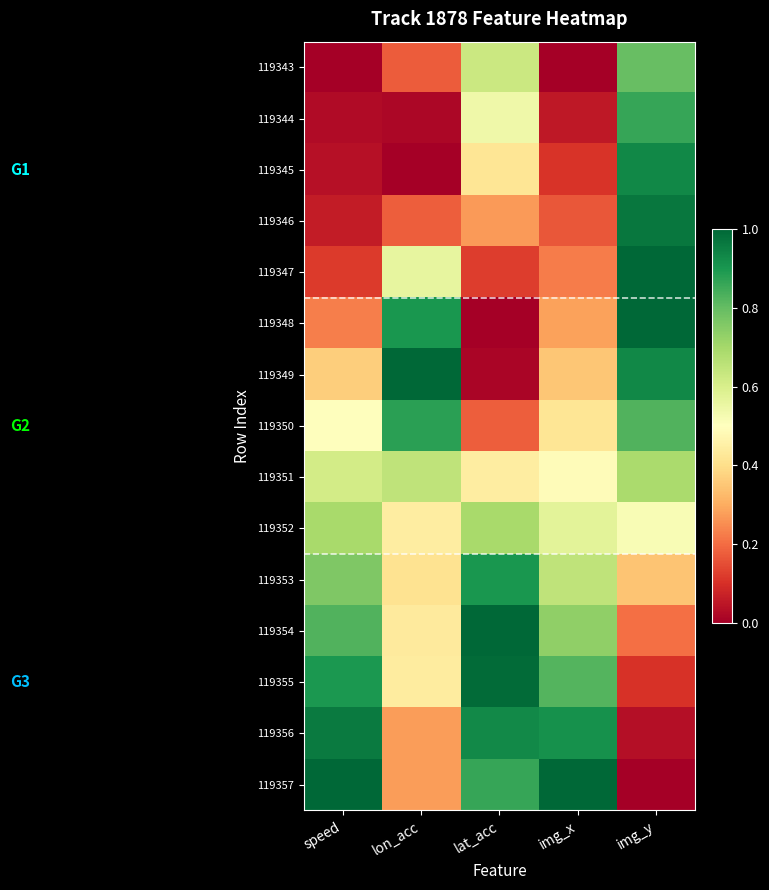

What is the greatest value displayed?

1.0